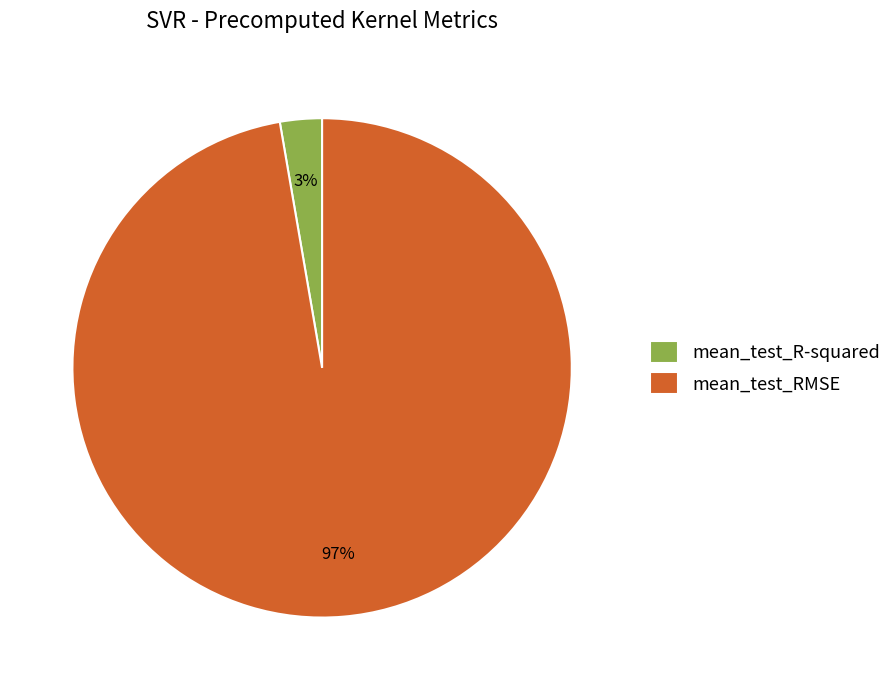

Count the number of slices in the pie.

2